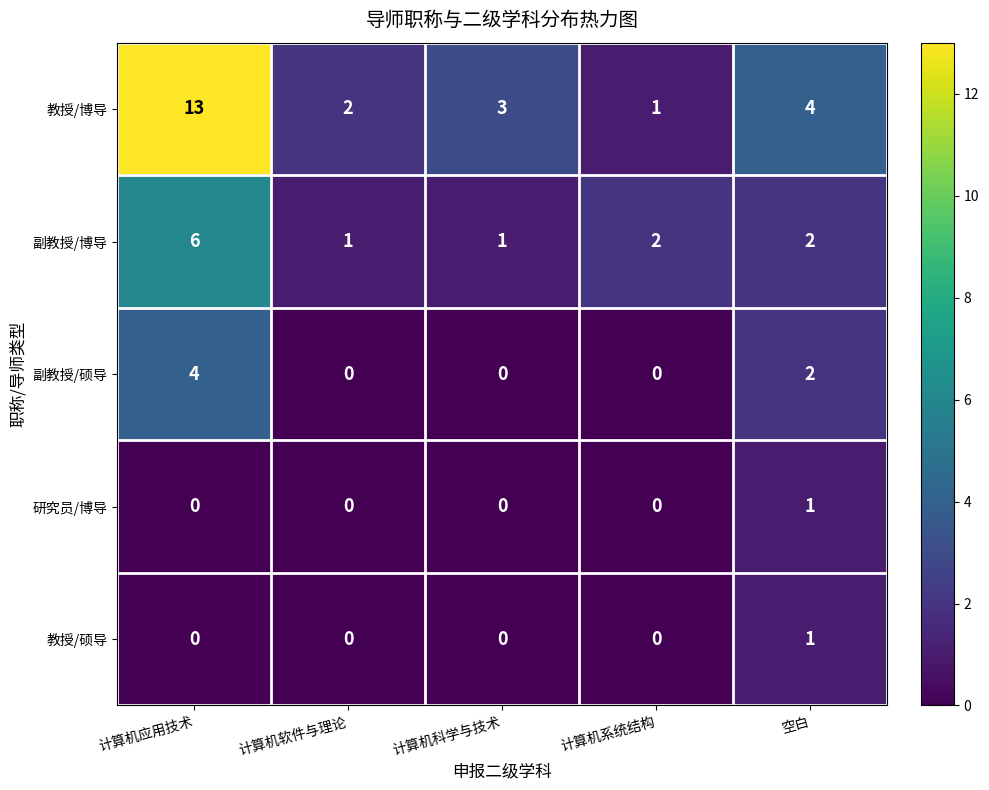

What is the sum of the 副教授/博导 values at 计算机系统结构 and 计算机软件与理论?

3